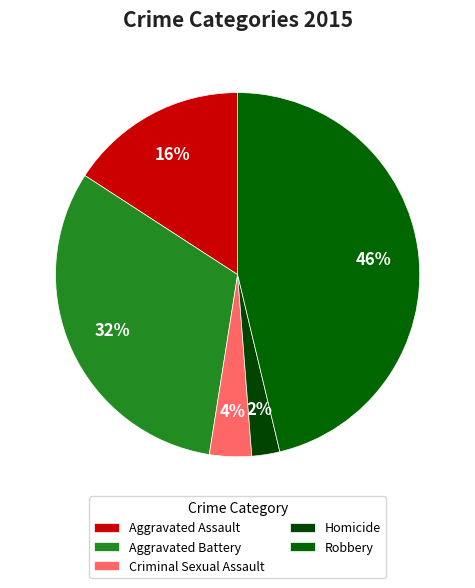

How many segments does this pie chart have?

5